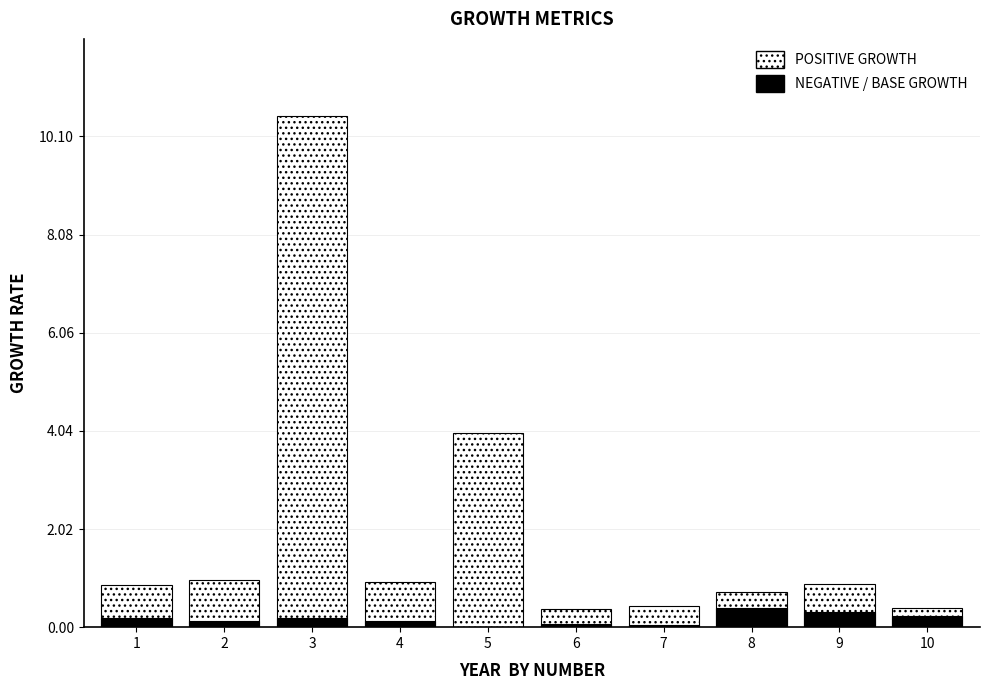

Between 7 and 9, which series saw the biggest shift?

POSITIVE GROWTH